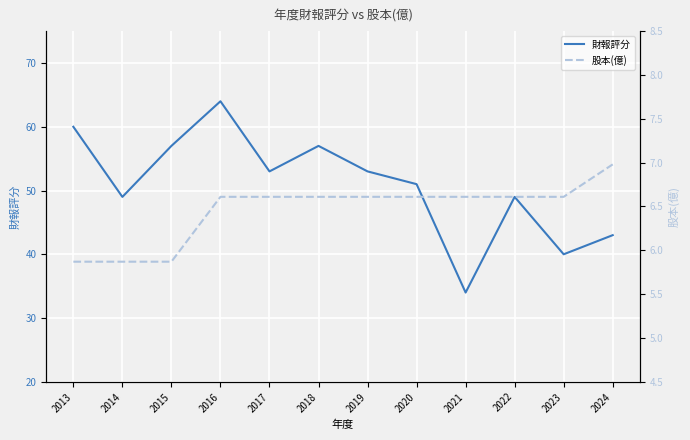

Reading left to right, what are all the values shown in this chart?

財報評分: 2013=60.0	2014=49.0	2015=57.0	2016=64.0	2017=53.0	2018=57.0	2019=53.0	2020=51.0	2021=34.0	2022=49.0	2023=40.0	2024=43.0
股本(億): 2013=5.9	2014=5.9	2015=5.9	2016=6.6	2017=6.6	2018=6.6	2019=6.6	2020=6.6	2021=6.6	2022=6.6	2023=6.6	2024=7.0